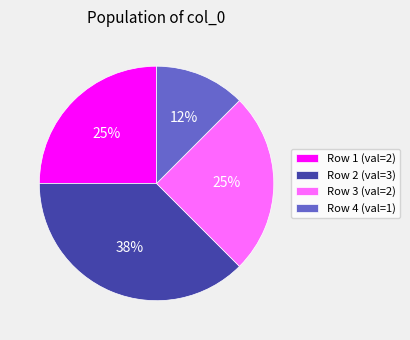

Which has a higher value, Row 4 (val=1) or Row 3 (val=2)?

Row 3 (val=2)